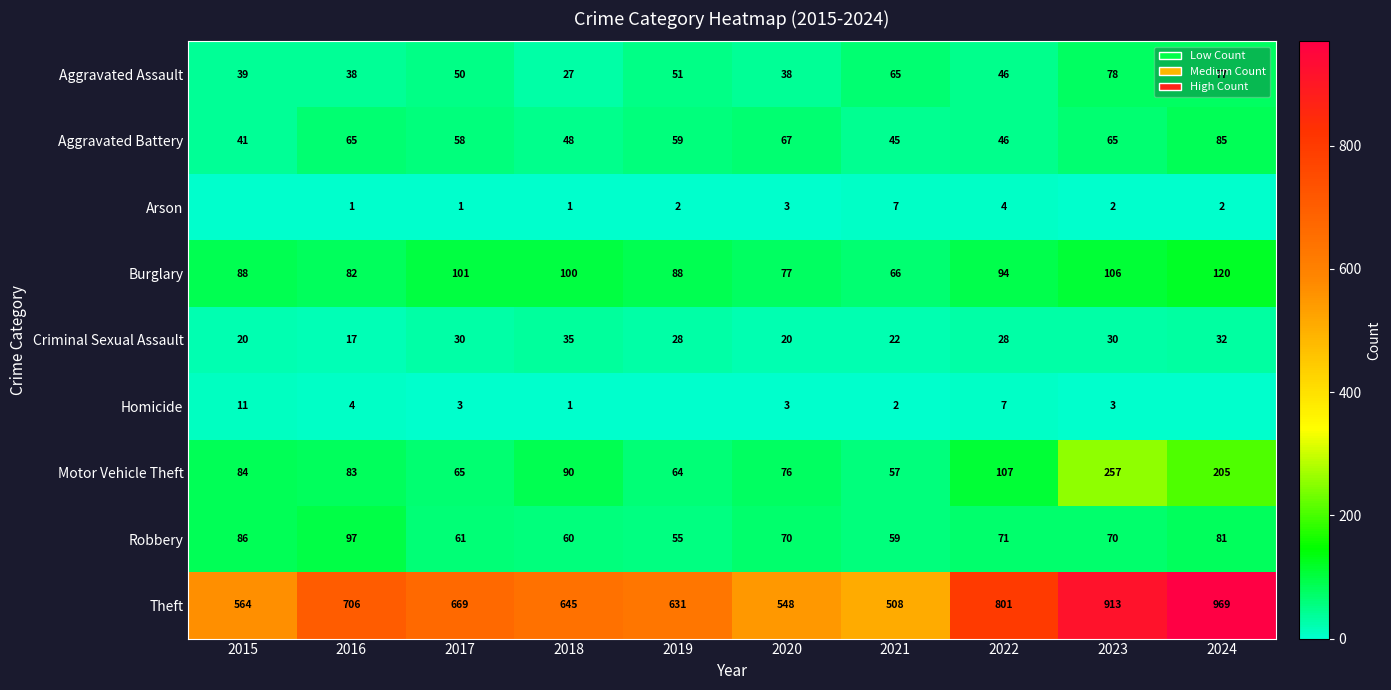

Count the number of data series in this chart.

9